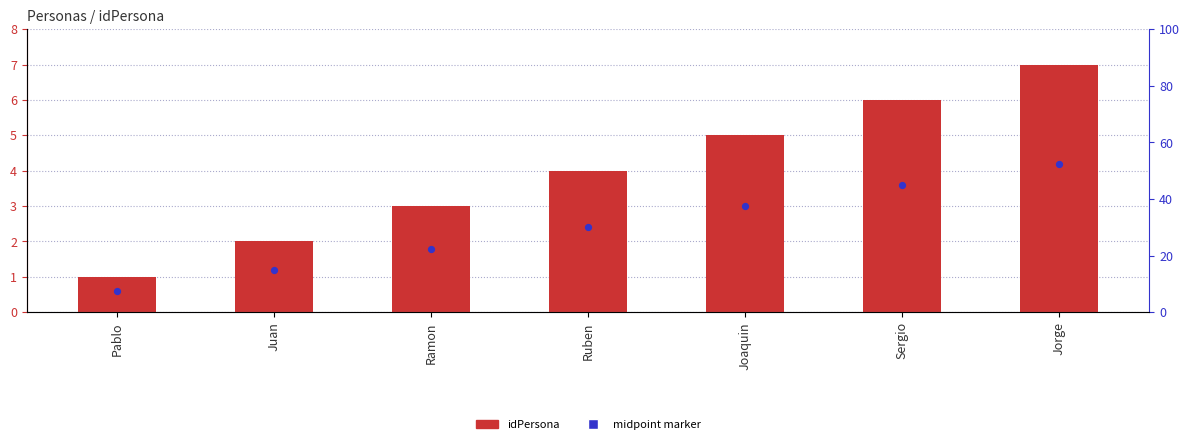

What is the change in value from Pablo to Sergio?

+5